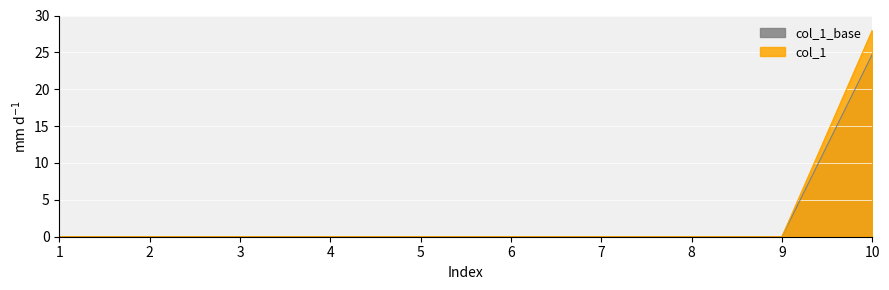

Rank the categories by value from lowest to highest.

1, 2, 3, 4, 5, 6, 7, 8, 9, 10